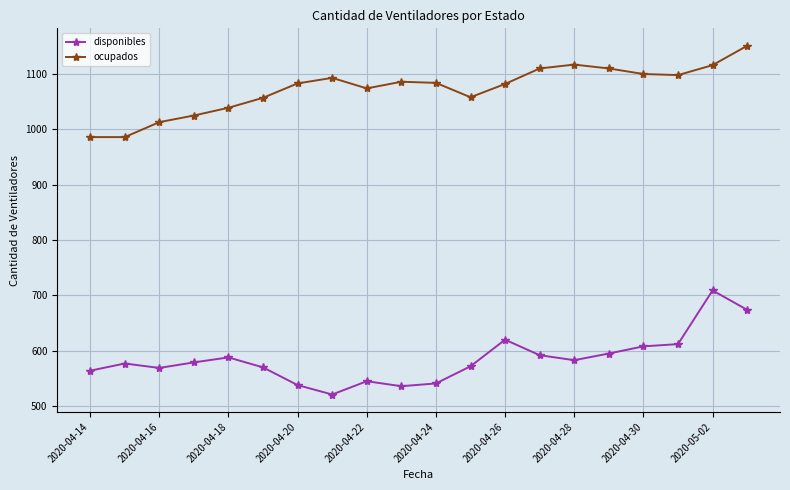

What is the minimum value shown in the chart?

521